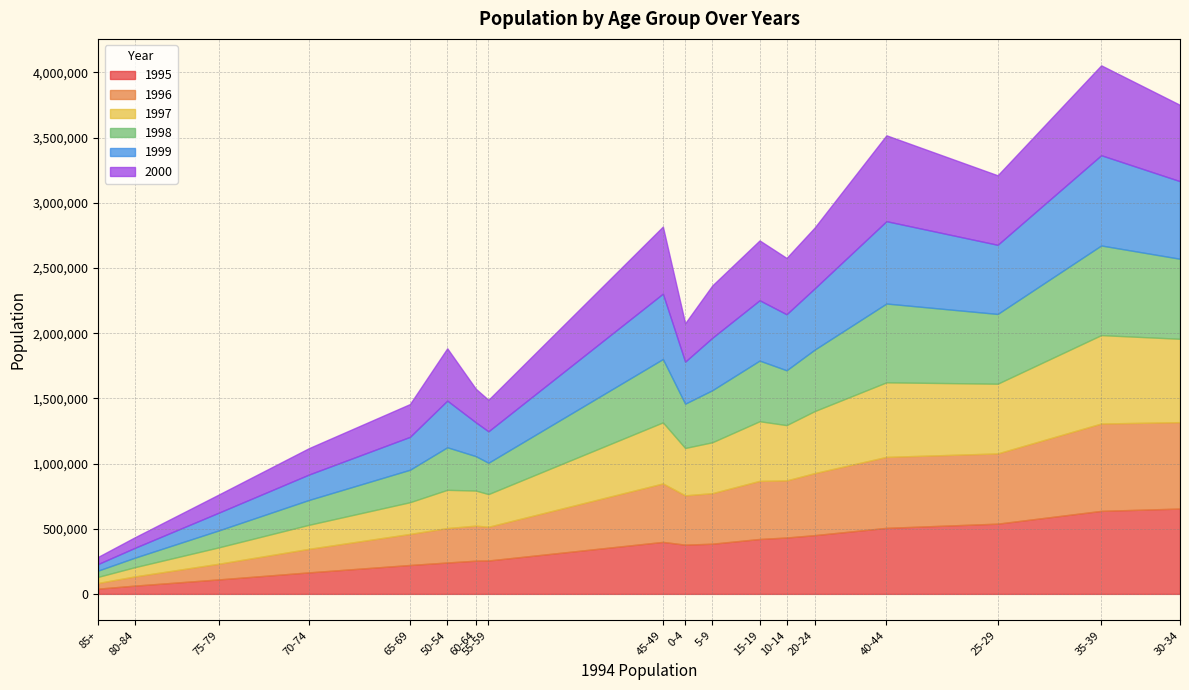

Between which two adjacent categories do 1999 and 1997 first intersect?

0-4 and 5-9